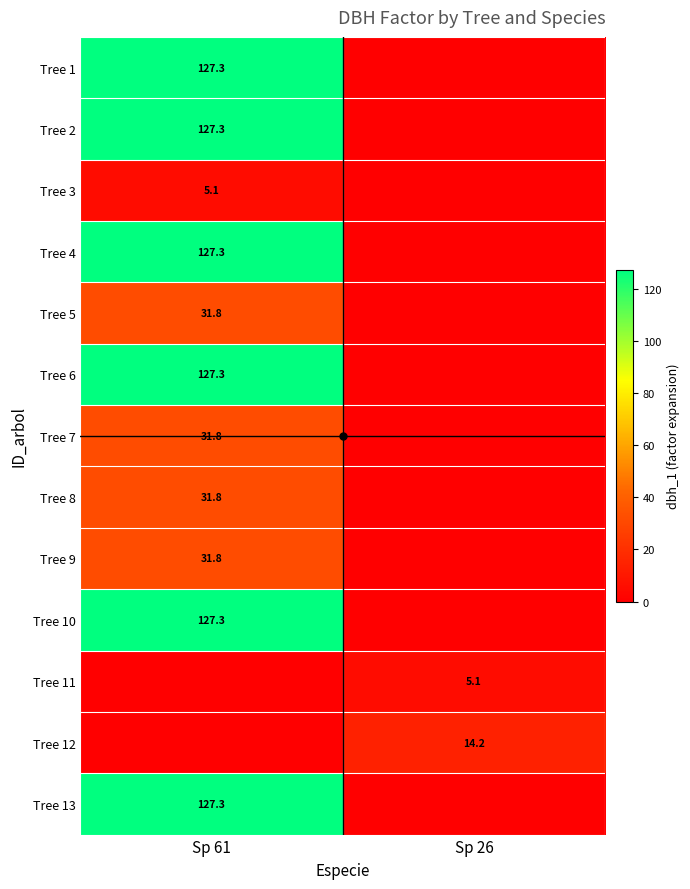

The value of Tree 3 at Sp 61 is 6.6. True or false?

False